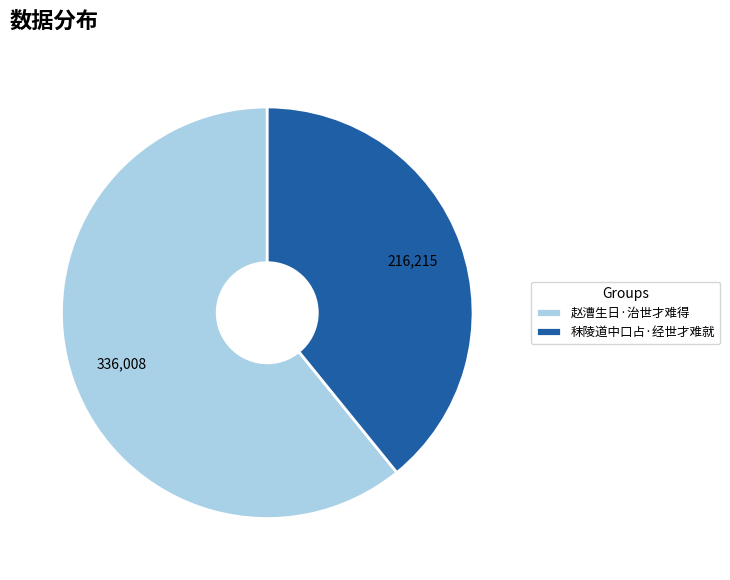

What is the ratio of the value at 秣陵道中口占·经世才难就 to the value at 赵漕生日·治世才难得?

0.6